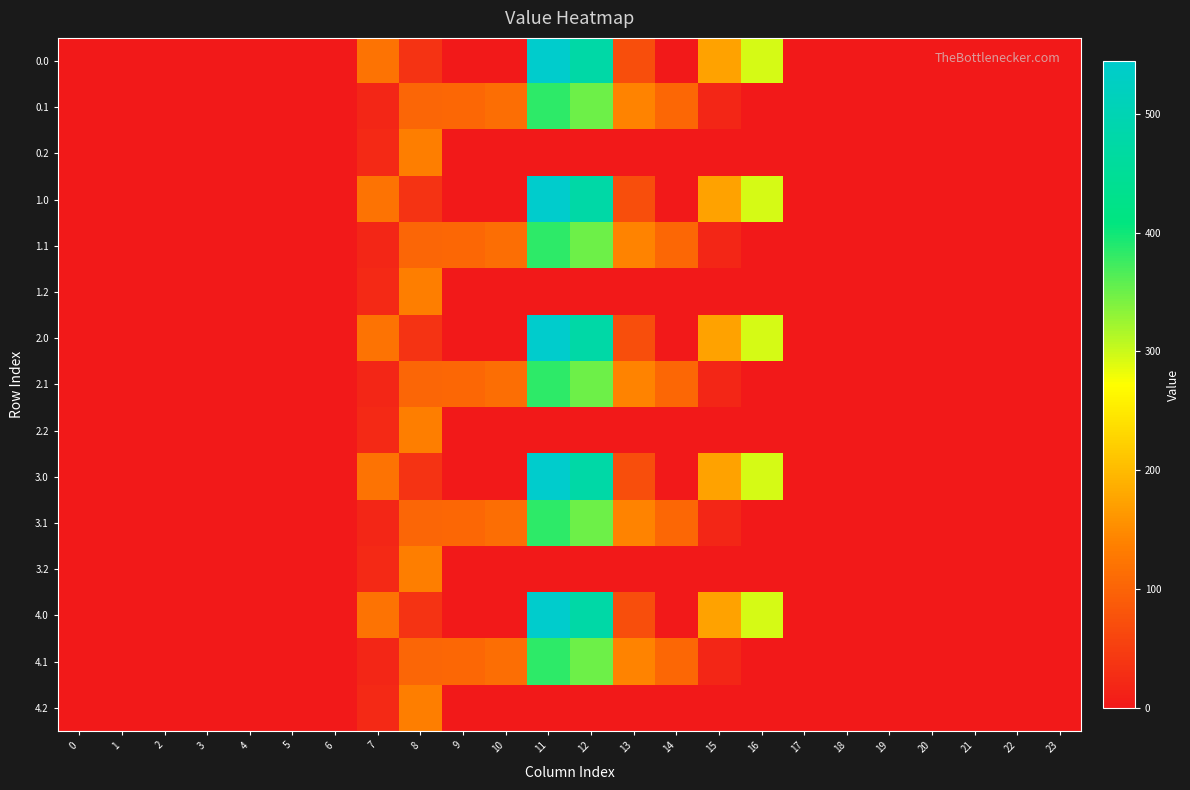

Which category has the highest value across all series?

11